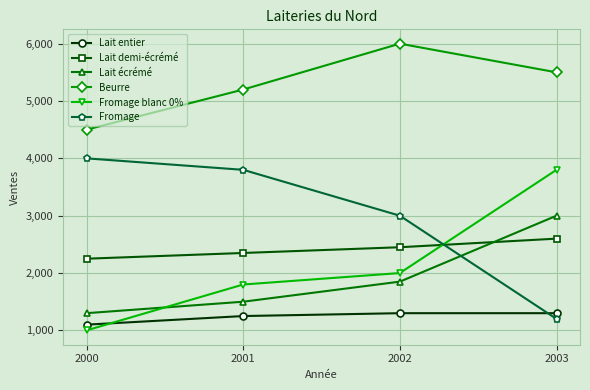

What is the difference between the second highest and minimum values in the Fromage series?

2600